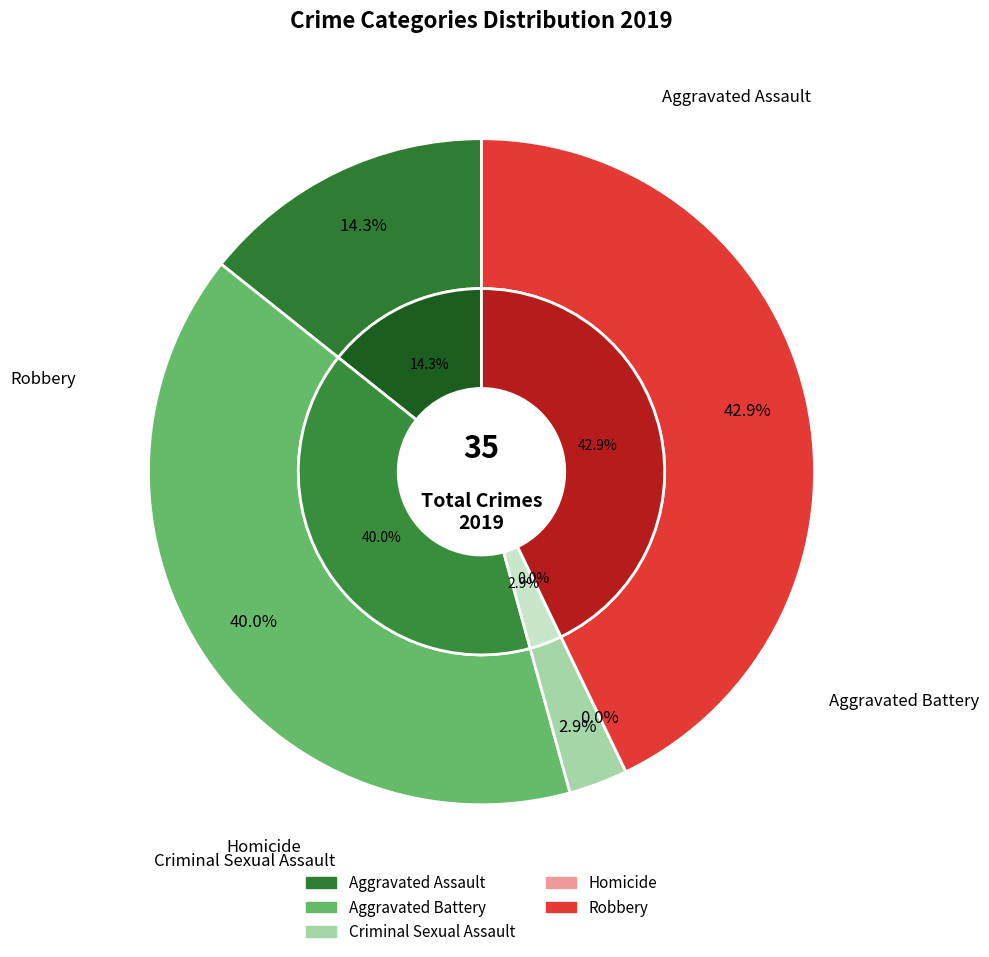

Count the number of slices in the pie.

5